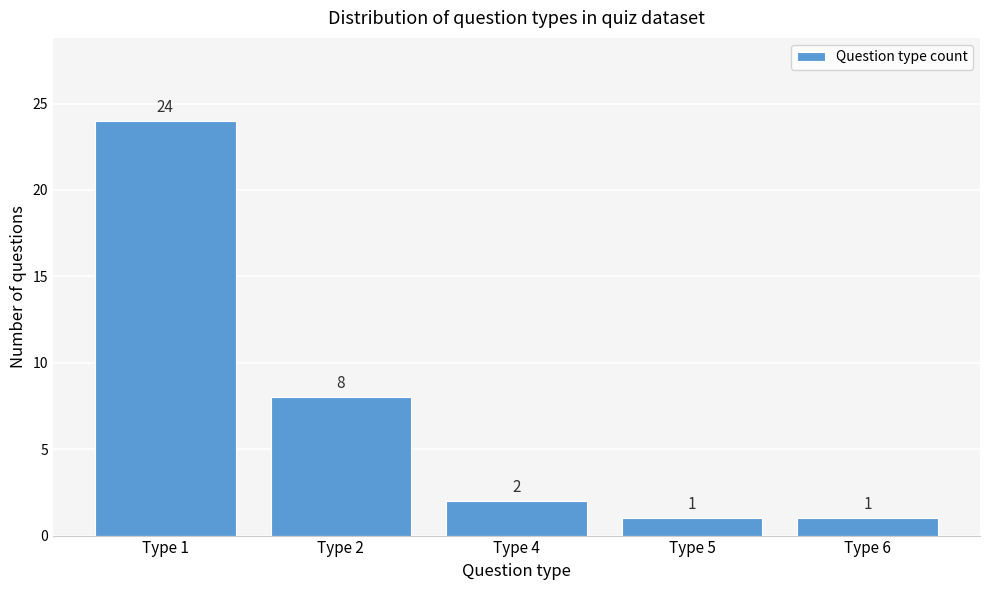

Reading left to right, transcribe all the data shown in this chart.

Type 1=24	Type 2=8	Type 4=2	Type 5=1	Type 6=1